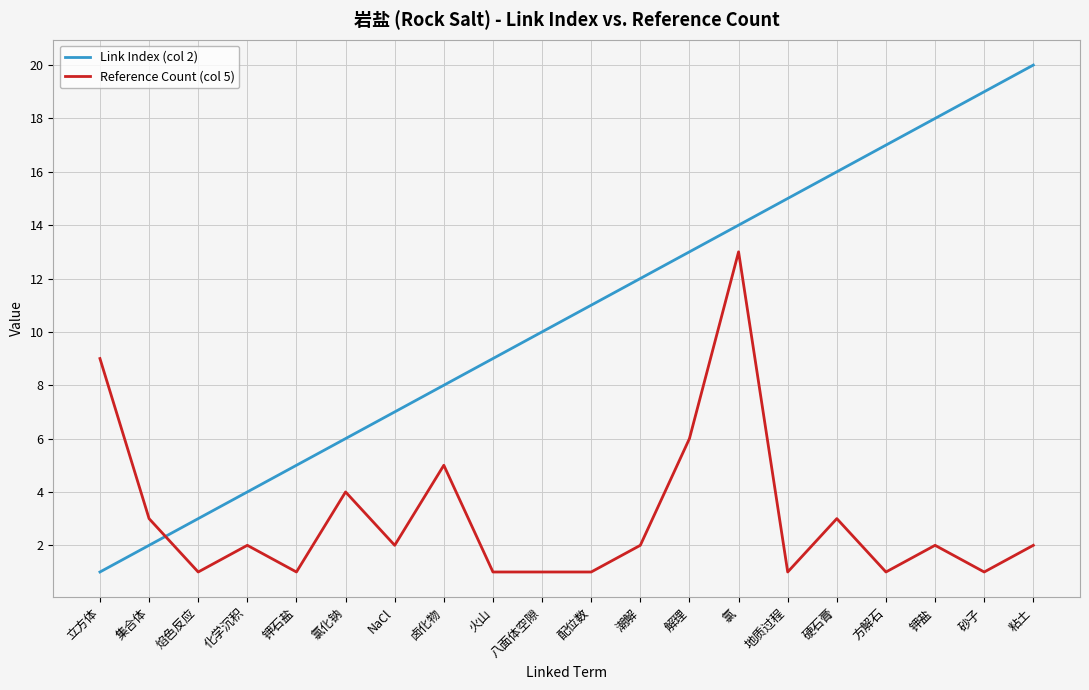

What position from the left is 氯化钠?

6